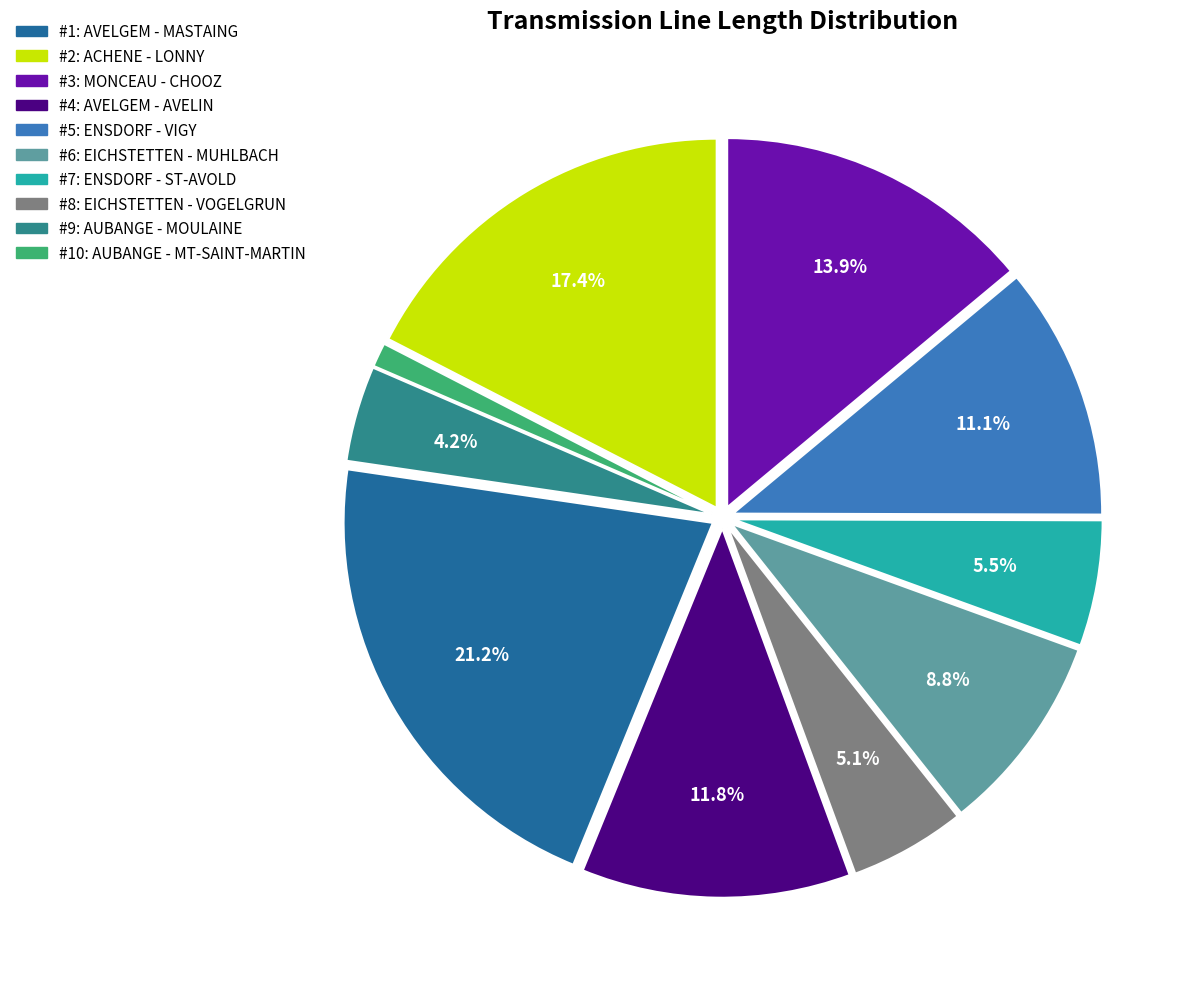

Is there any slice that represents more than half of the pie?

No